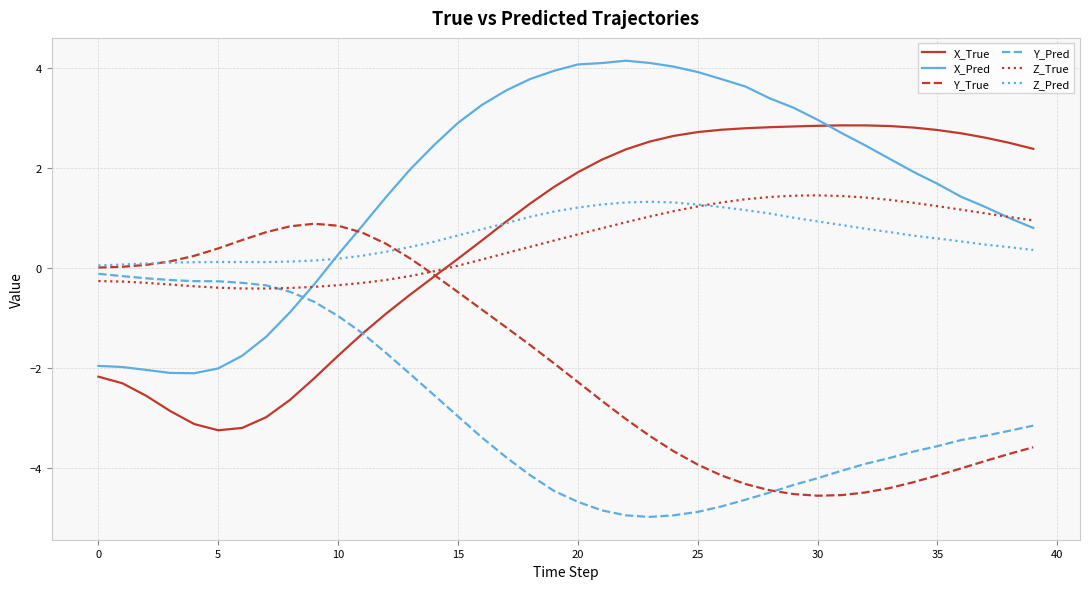

How many times do X_True and Z_True cross each other?

1